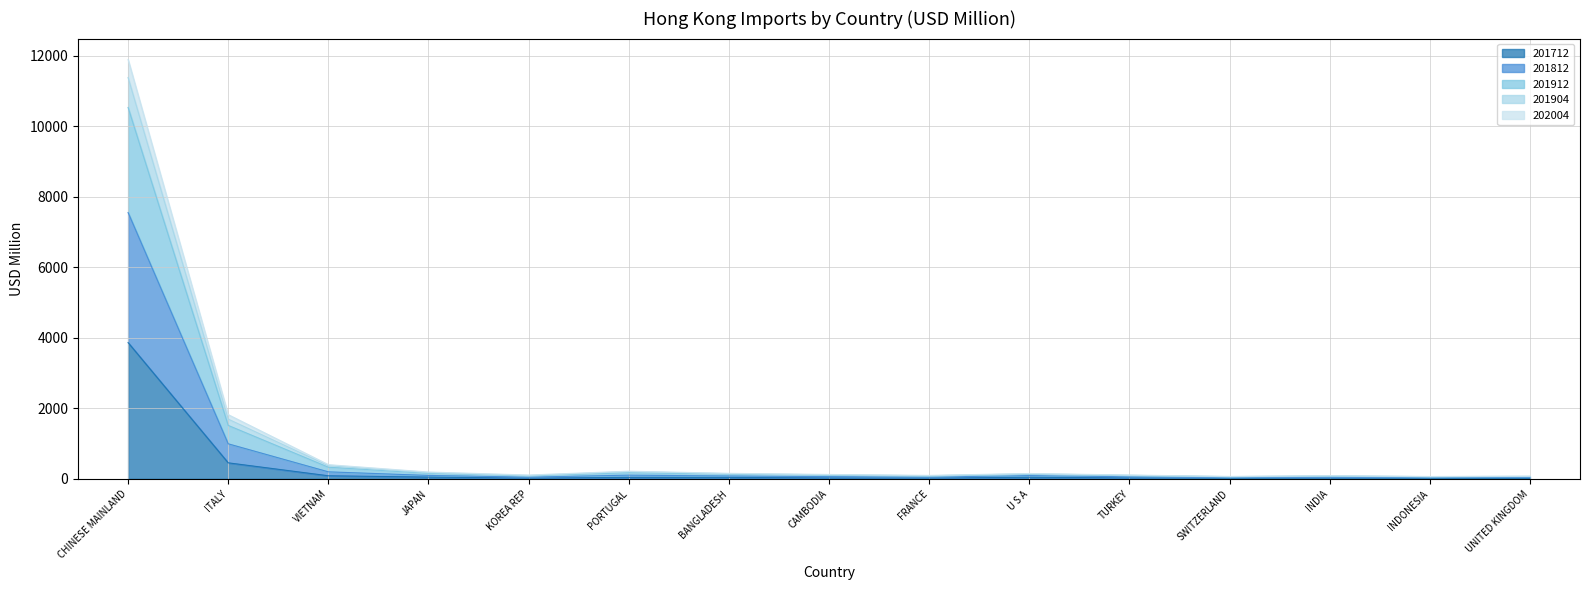

True or false: 201812 and 201712 intersect in this chart.

False